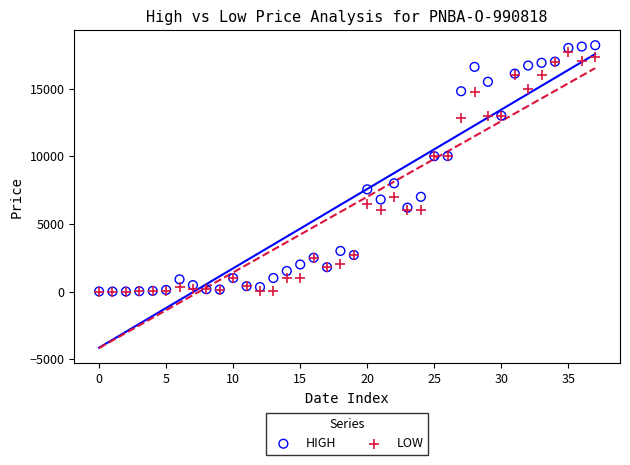

What are all the series names shown in the legend?

HIGH, LOW